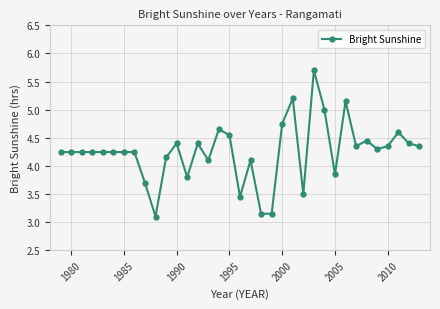

What is the value of the 33rd point from the left?

4.6